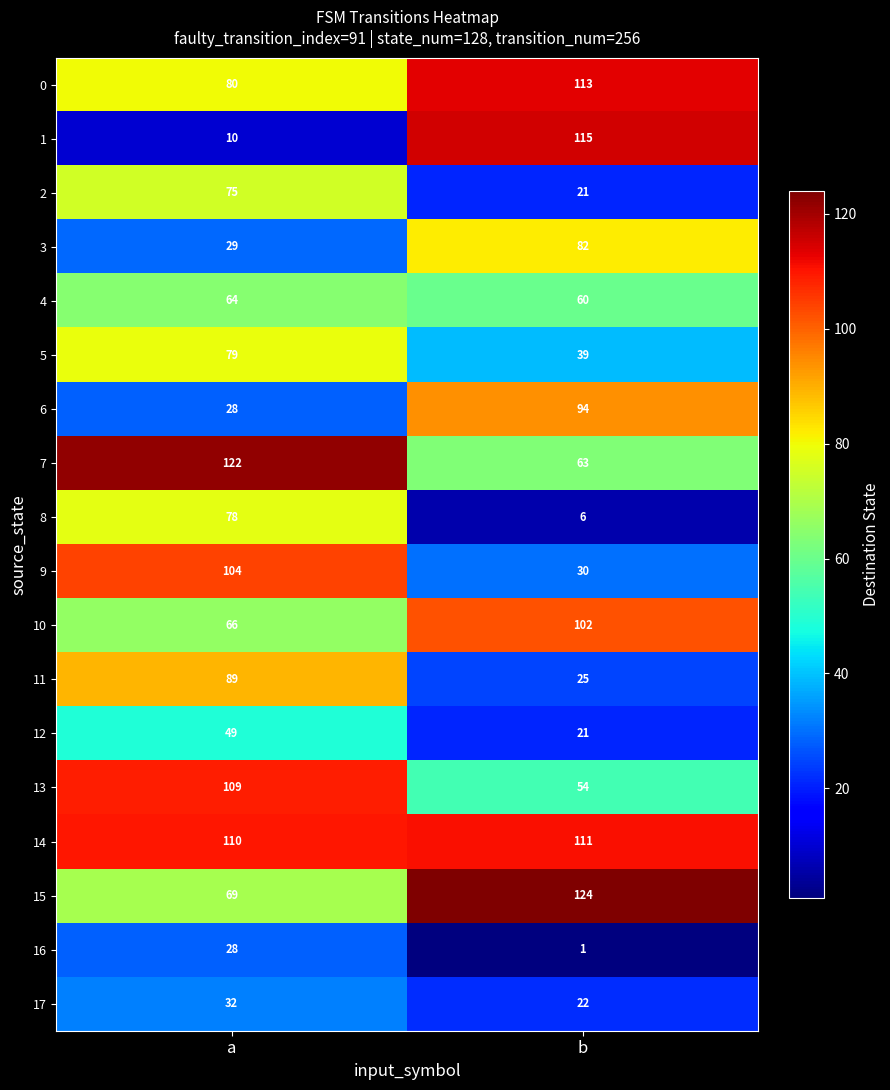

Rank the categories by 12 value from lowest to highest.

b, a